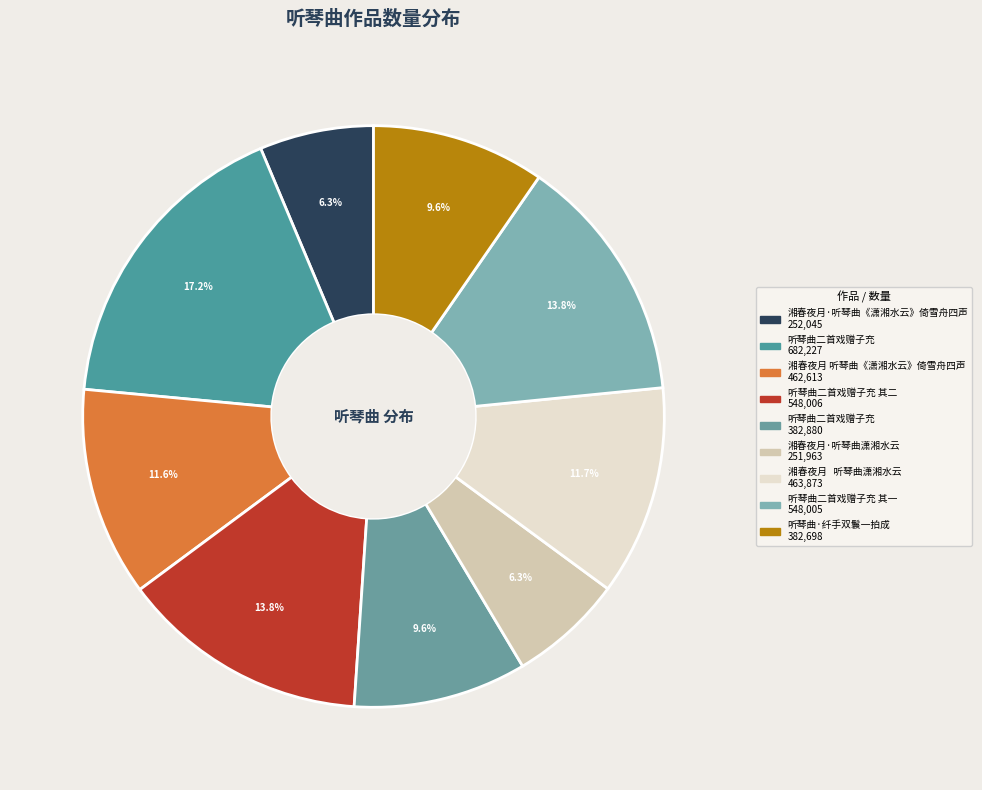

Count the number of slices in the pie.

9